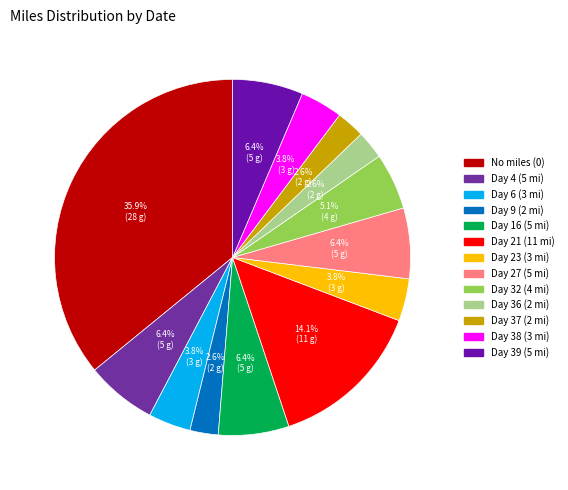

Count the number of slices in the pie.

13